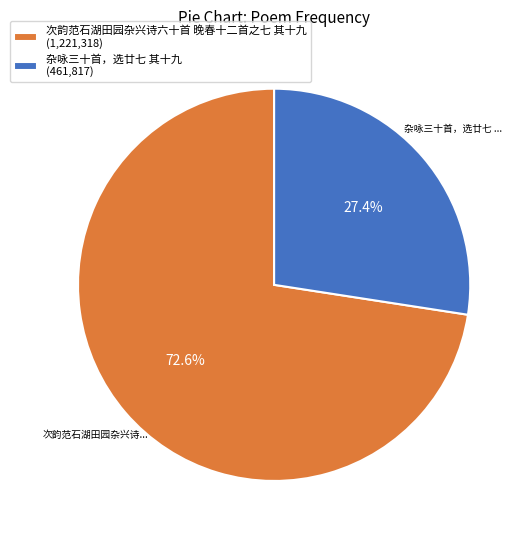

Approximately how many times larger is the value at 杂咏三十首，选廿七 其十九 (461,817) compared to 次韵范石湖田园杂兴诗六十首 晚春十二首之七 其十九 (1,221,318)?

0.4